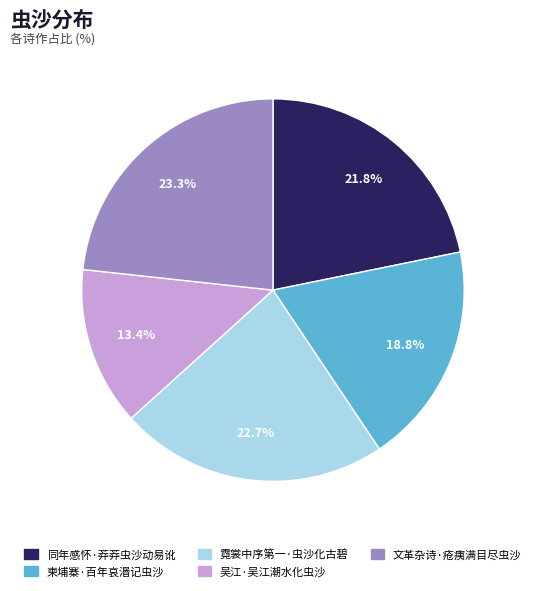

How many segments does this pie chart have?

5